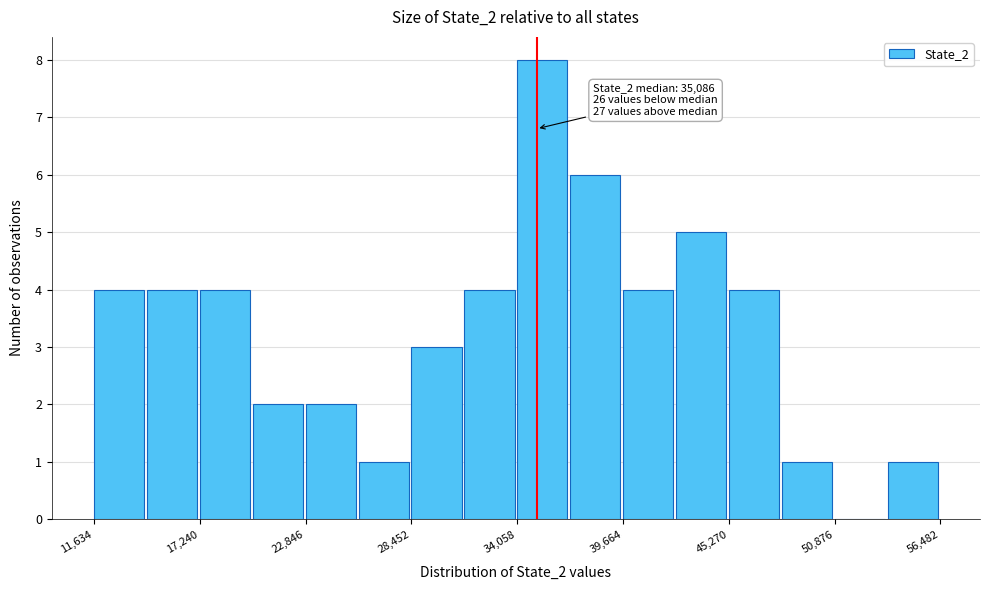

Around what value on the x-axis is the tallest bar? Give the approximate position of its centre, as read against the axis.

35000